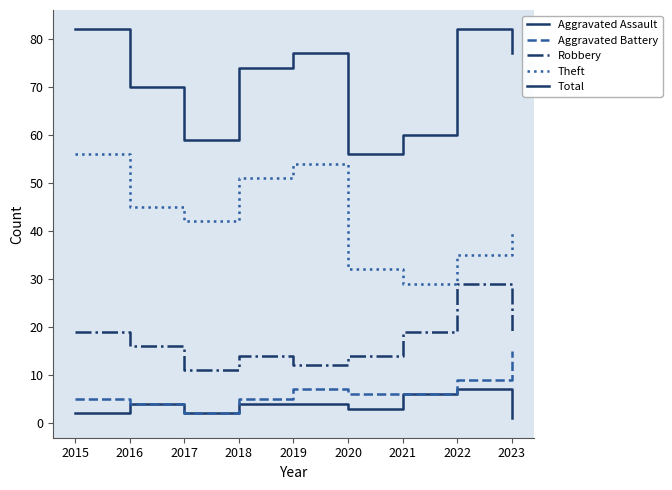

How many distinct data groups are displayed?

5